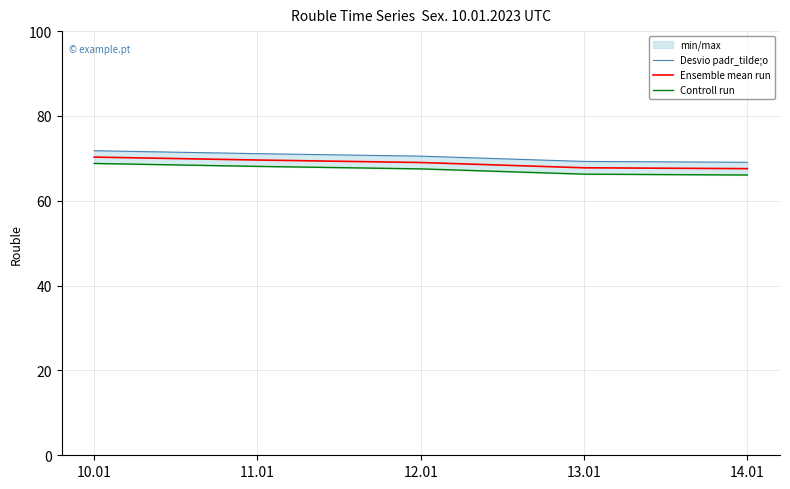

Which has a higher value, 13.01 or 10.01?

10.01